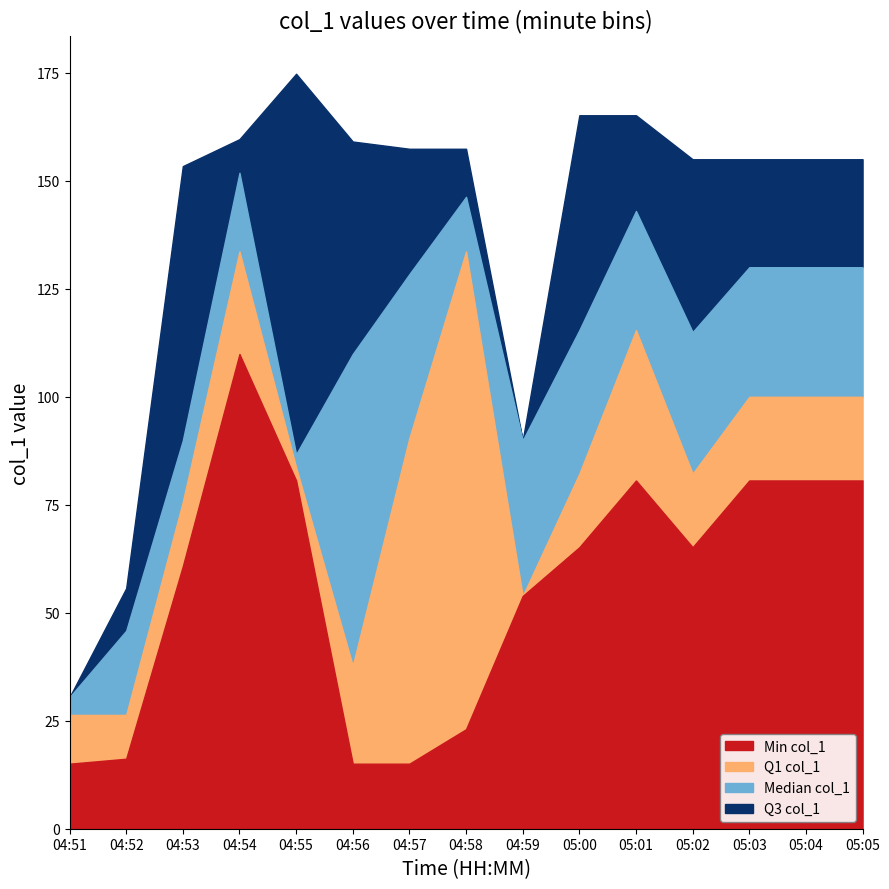

Between 04:57 and 04:56, which is larger?

04:57